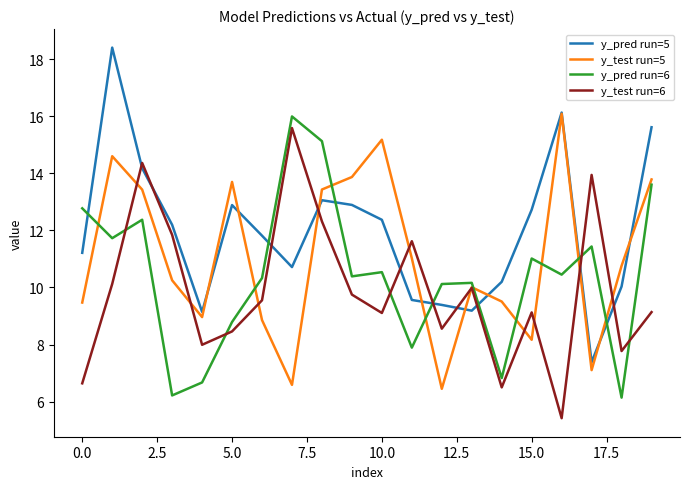

Which series has the largest total across all categories?

y_pred run=5